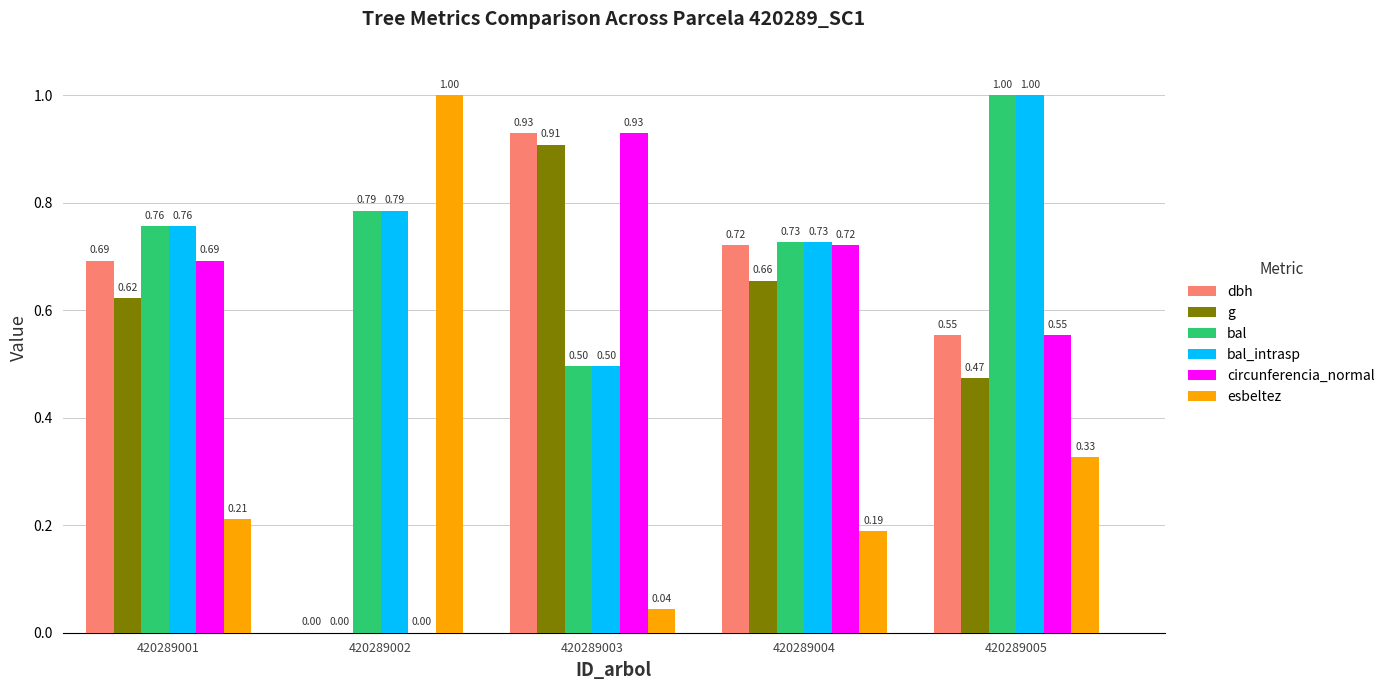

Which category has the highest value in the dbh series?

420289003